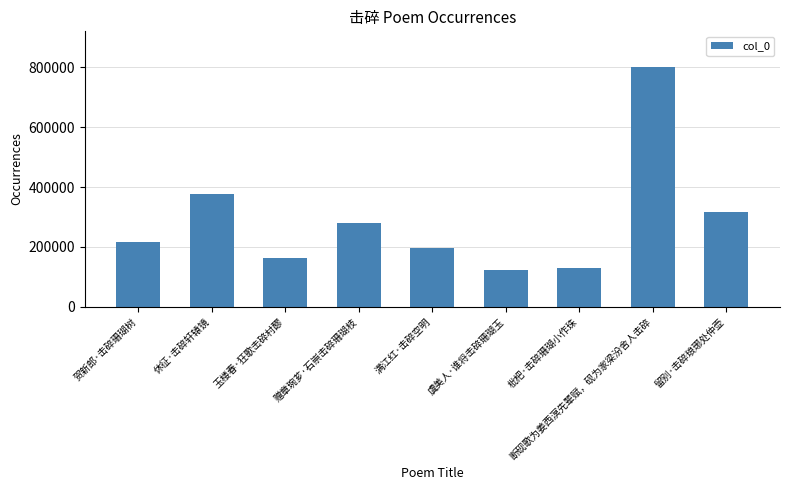

True or false: the data shows 197262 at 虞美人·谁将击碎珊瑚玉.

False